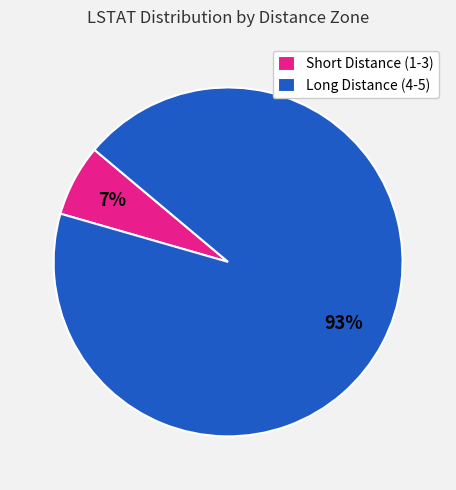

Is there a majority slice in this chart?

Yes